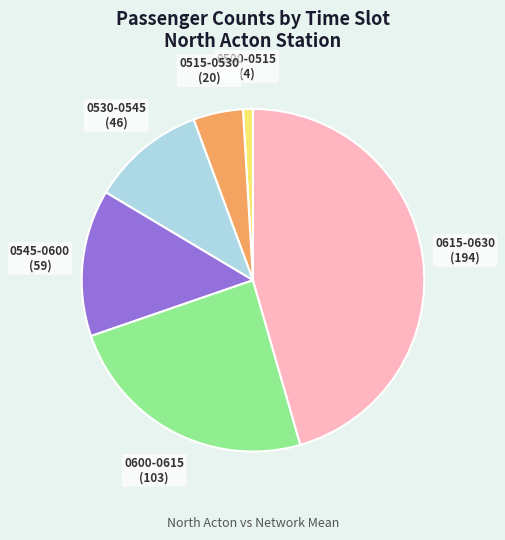

Does any single category account for the majority?

No